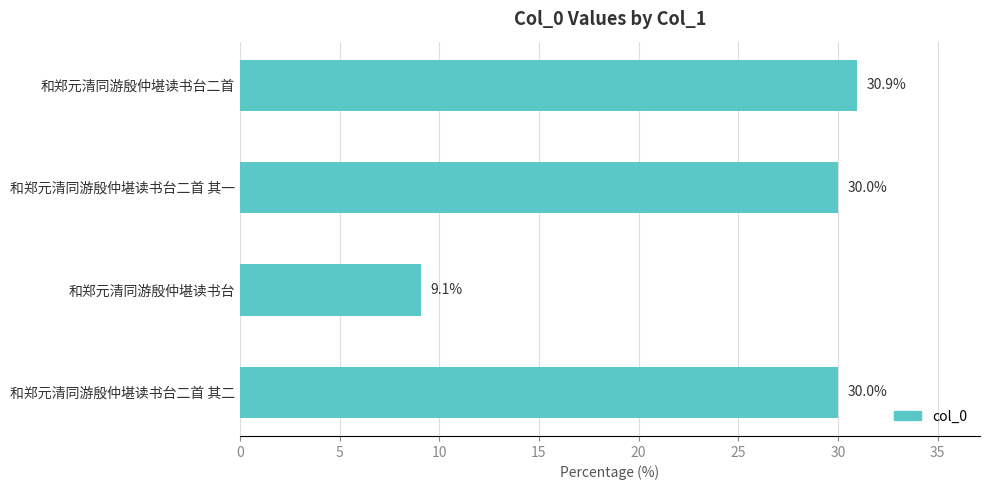

Does the chart contain stacked bars?

No